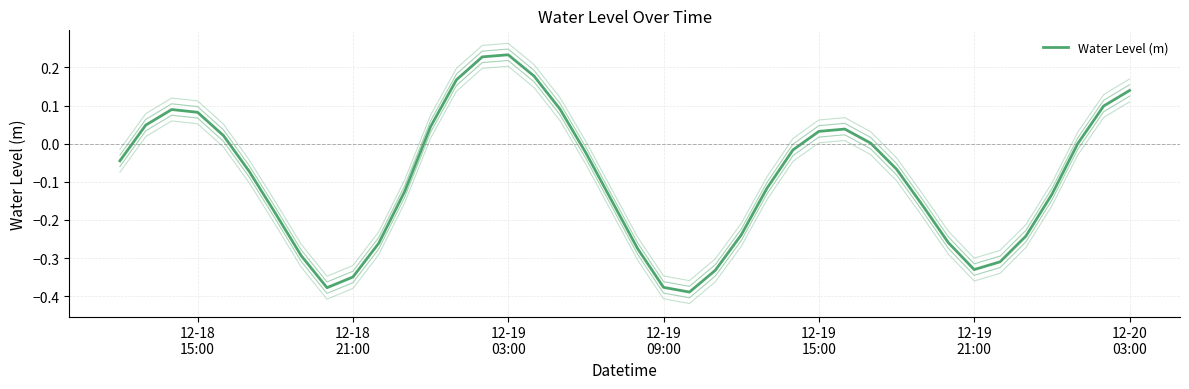

What is the greatest value displayed?

0.2